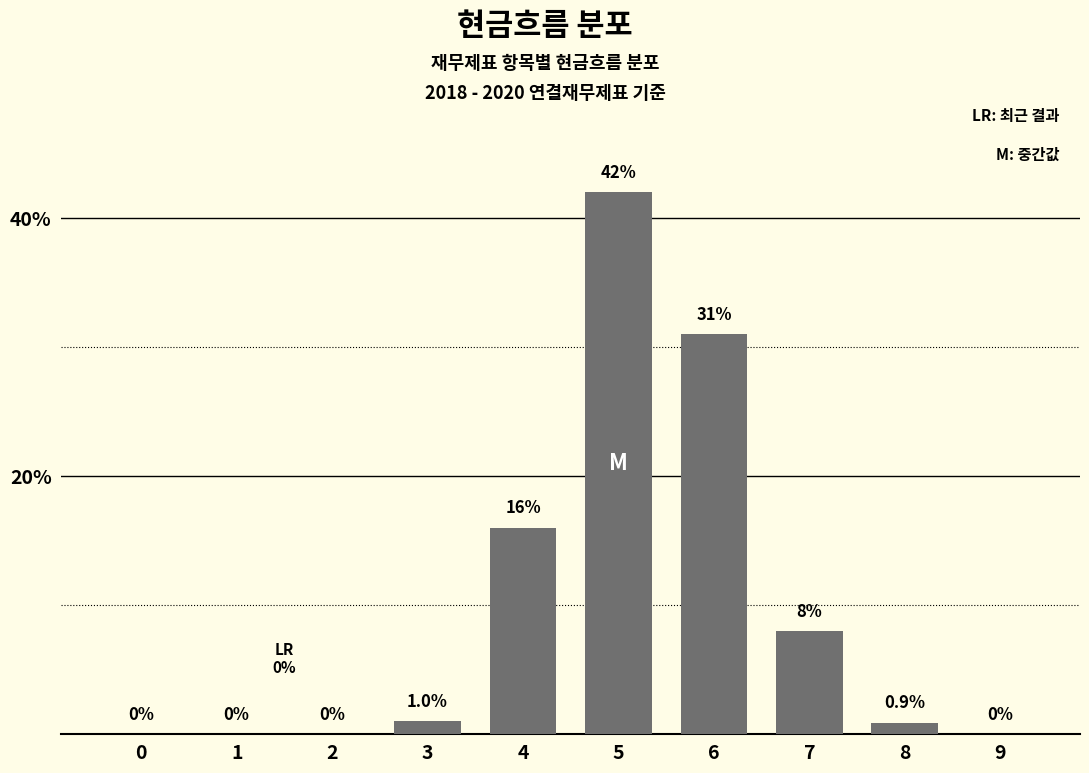

Reading left to right, what are all the values shown in this chart?

0=0.0	1=0.0	2=0.0	3=1.0	4=16.0	5=42.0	6=31.0	7=8.0	8=0.9	9=0.0